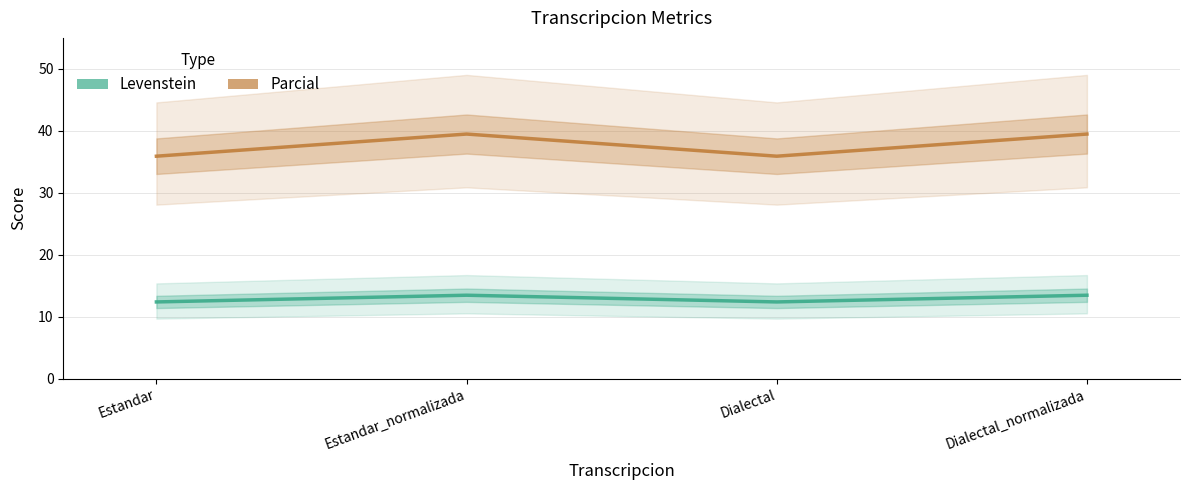

What position from the left is Estandar?

1